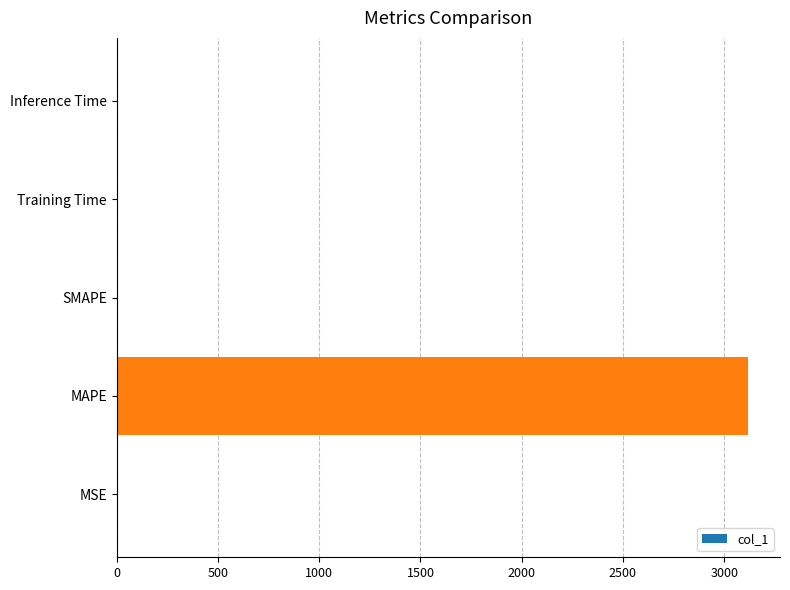

Does the chart contain stacked bars?

No